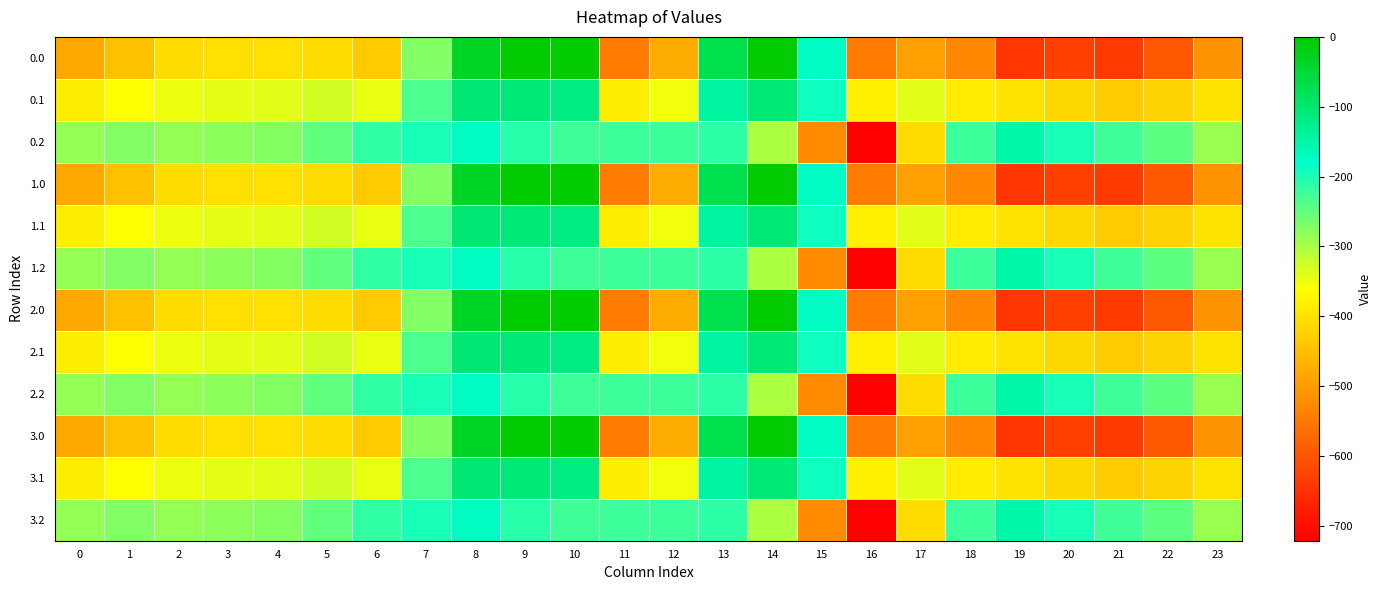

Reading left to right, what are all the values shown in this chart?

0.0: 0=-482.0	1=-449.5	2=-410.3	3=-404.4	4=-404.9	5=-410.8	6=-435.0	7=-270.7	8=-35.0	9=0.0	10=0.0	11=-544.3	12=-477.2	13=-70.2	14=-0.3	15=-172.8	16=-545.4	17=-493.8	18=-529.6	19=-644.5	20=-629.9	21=-638.4	22=-592.3	23=-511.3
0.1: 0=-384.6	1=-361.1	2=-347.9	3=-342.7	4=-339.6	5=-329.5	6=-345.2	7=-234.9	8=-102.3	9=-104.8	10=-114.0	11=-384.7	12=-350.8	13=-141.2	14=-105.5	15=-190.4	16=-380.5	17=-340.1	18=-388.5	19=-399.7	20=-414.5	21=-432.4	22=-419.9	23=-399.4
0.2: 0=-287.1	1=-272.7	2=-285.5	3=-281.0	4=-274.4	5=-248.1	6=-216.4	7=-199.0	8=-169.5	9=-209.6	10=-228.0	11=-225.2	12=-224.3	13=-212.2	14=-301.9	15=-522.2	16=-721.2	17=-409.5	18=-223.1	19=-151.1	20=-199.2	21=-226.4	22=-247.4	23=-287.5
1.0: 0=-482.0	1=-449.5	2=-410.3	3=-404.4	4=-404.9	5=-410.8	6=-435.0	7=-270.7	8=-35.0	9=0.0	10=0.0	11=-544.3	12=-477.2	13=-70.2	14=-0.3	15=-172.8	16=-545.4	17=-493.8	18=-529.6	19=-644.5	20=-629.9	21=-638.4	22=-592.3	23=-511.3
1.1: 0=-384.6	1=-361.1	2=-347.9	3=-342.7	4=-339.6	5=-329.5	6=-345.2	7=-234.9	8=-102.3	9=-104.8	10=-114.0	11=-384.7	12=-350.8	13=-141.2	14=-105.5	15=-190.4	16=-380.5	17=-340.1	18=-388.5	19=-399.7	20=-414.5	21=-432.4	22=-419.9	23=-399.4
1.2: 0=-287.1	1=-272.7	2=-285.5	3=-281.0	4=-274.4	5=-248.1	6=-216.4	7=-199.0	8=-169.5	9=-209.6	10=-228.0	11=-225.2	12=-224.3	13=-212.2	14=-301.9	15=-522.2	16=-721.2	17=-409.5	18=-223.1	19=-151.1	20=-199.2	21=-226.4	22=-247.4	23=-287.5
2.0: 0=-482.0	1=-449.5	2=-410.3	3=-404.4	4=-404.9	5=-410.8	6=-435.0	7=-270.7	8=-35.0	9=0.0	10=0.0	11=-544.3	12=-477.2	13=-70.2	14=-0.3	15=-172.8	16=-545.4	17=-493.8	18=-529.6	19=-644.5	20=-629.9	21=-638.4	22=-592.3	23=-511.3
2.1: 0=-384.6	1=-361.1	2=-347.9	3=-342.7	4=-339.6	5=-329.5	6=-345.2	7=-234.9	8=-102.3	9=-104.8	10=-114.0	11=-384.7	12=-350.8	13=-141.2	14=-105.5	15=-190.4	16=-380.5	17=-340.1	18=-388.5	19=-399.7	20=-414.5	21=-432.4	22=-419.9	23=-399.4
2.2: 0=-287.1	1=-272.7	2=-285.5	3=-281.0	4=-274.4	5=-248.1	6=-216.4	7=-199.0	8=-169.5	9=-209.6	10=-228.0	11=-225.2	12=-224.3	13=-212.2	14=-301.9	15=-522.2	16=-721.2	17=-409.5	18=-223.1	19=-151.1	20=-199.2	21=-226.4	22=-247.4	23=-287.5
3.0: 0=-482.0	1=-449.5	2=-410.3	3=-404.4	4=-404.9	5=-410.8	6=-435.0	7=-270.7	8=-35.0	9=0.0	10=0.0	11=-544.3	12=-477.2	13=-70.2	14=-0.3	15=-172.8	16=-545.4	17=-493.8	18=-529.6	19=-644.5	20=-629.9	21=-638.4	22=-592.3	23=-511.3
3.1: 0=-384.6	1=-361.1	2=-347.9	3=-342.7	4=-339.6	5=-329.5	6=-345.2	7=-234.9	8=-102.3	9=-104.8	10=-114.0	11=-384.7	12=-350.8	13=-141.2	14=-105.5	15=-190.4	16=-380.5	17=-340.1	18=-388.5	19=-399.7	20=-414.5	21=-432.4	22=-419.9	23=-399.4
3.2: 0=-287.1	1=-272.7	2=-285.5	3=-281.0	4=-274.4	5=-248.1	6=-216.4	7=-199.0	8=-169.5	9=-209.6	10=-228.0	11=-225.2	12=-224.3	13=-212.2	14=-301.9	15=-522.2	16=-721.2	17=-409.5	18=-223.1	19=-151.1	20=-199.2	21=-226.4	22=-247.4	23=-287.5